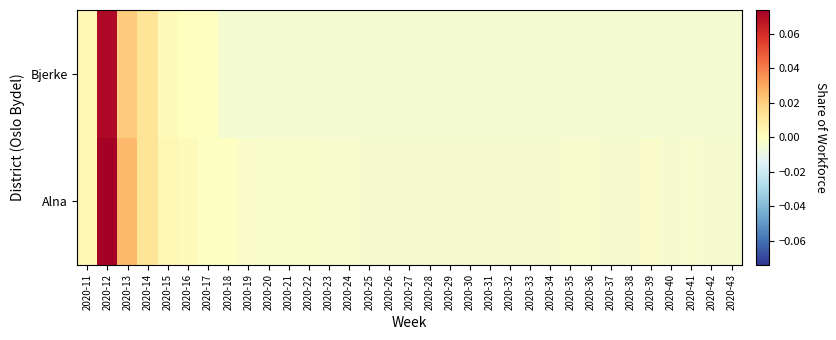

Rank the series by their maximum value, from highest to lowest.

Alna, Bjerke